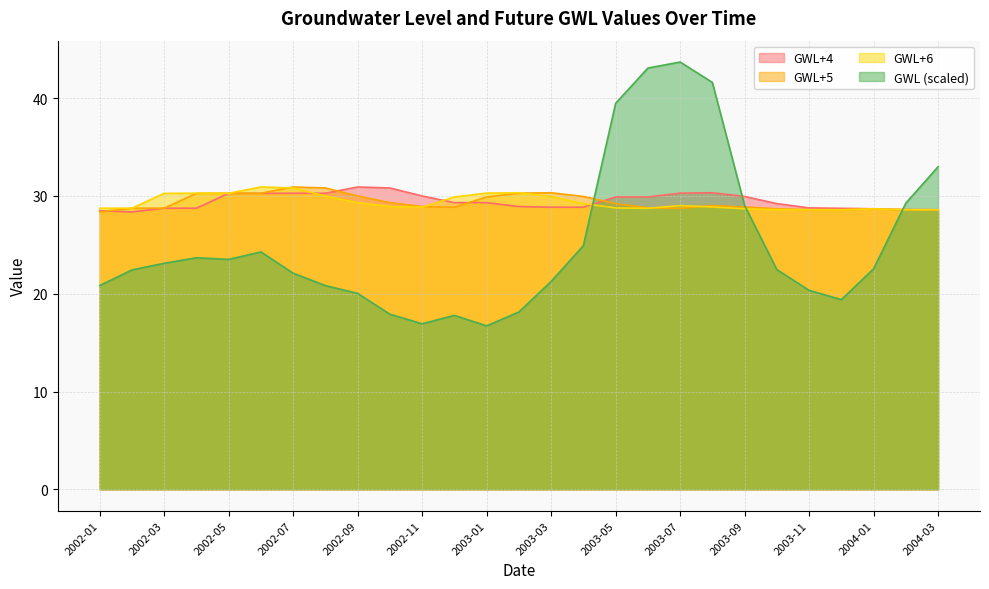

At which category is the sum across all series the highest?

2003-07